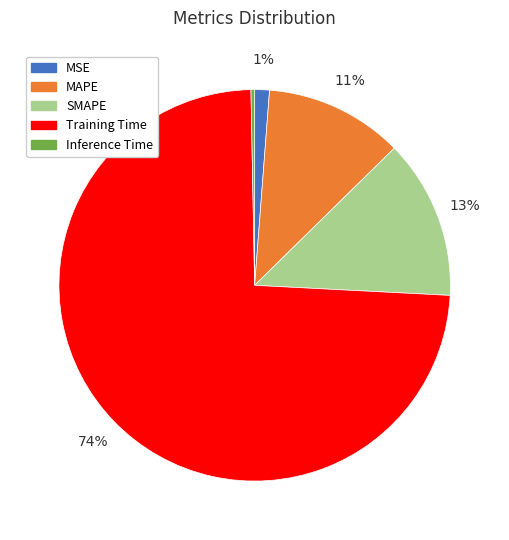

Which category accounts for the majority?

Training Time